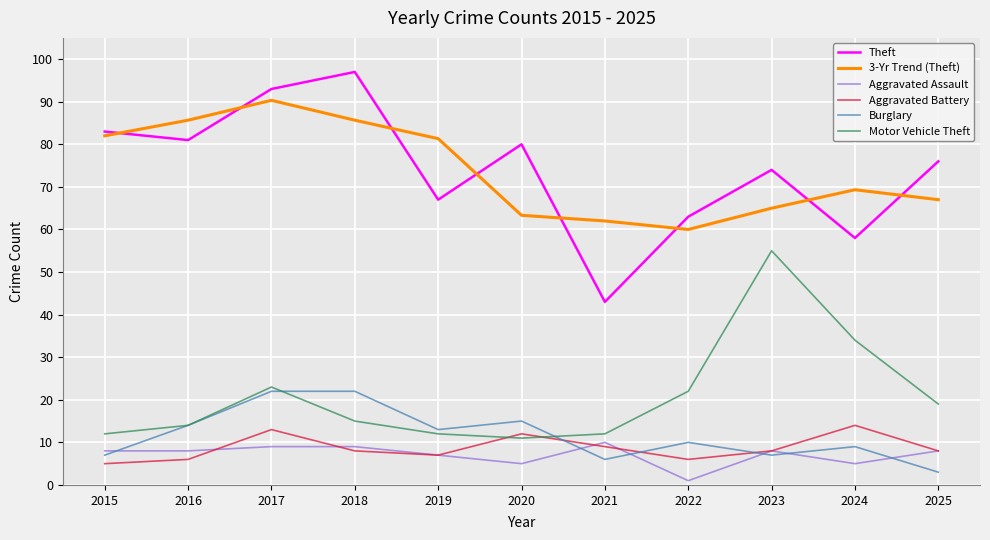

Reading left to right, what are all the values shown in this chart?

Theft: 83.0	81.0	93.0	97.0	67.0	80.0	43.0	63.0	74.0	58.0	76.0
3-Yr Trend (Theft): 82.0	85.7	90.3	85.7	81.3	63.3	62.0	60.0	65.0	69.3	67.0
Aggravated Assault: 8.0	8.0	9.0	9.0	7.0	5.0	10.0	1.0	8.0	5.0	8.0
Aggravated Battery: 5.0	6.0	13.0	8.0	7.0	12.0	9.0	6.0	8.0	14.0	8.0
Burglary: 7.0	14.0	22.0	22.0	13.0	15.0	6.0	10.0	7.0	9.0	3.0
Motor Vehicle Theft: 12.0	14.0	23.0	15.0	12.0	11.0	12.0	22.0	55.0	34.0	19.0